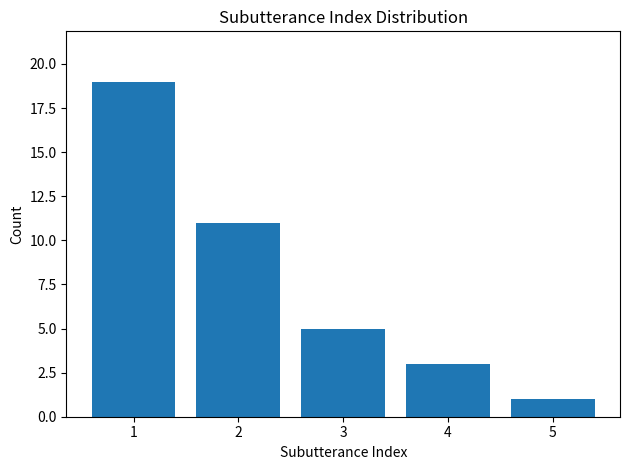

Between 1 and 5, which is larger?

1